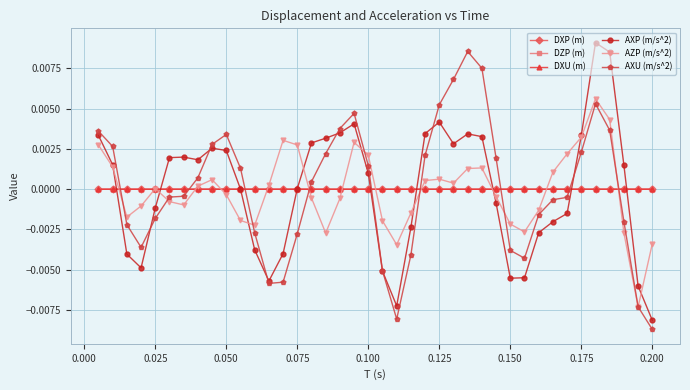

True or false: AXU (m/s^2) and DXP (m) cross at least once.

True